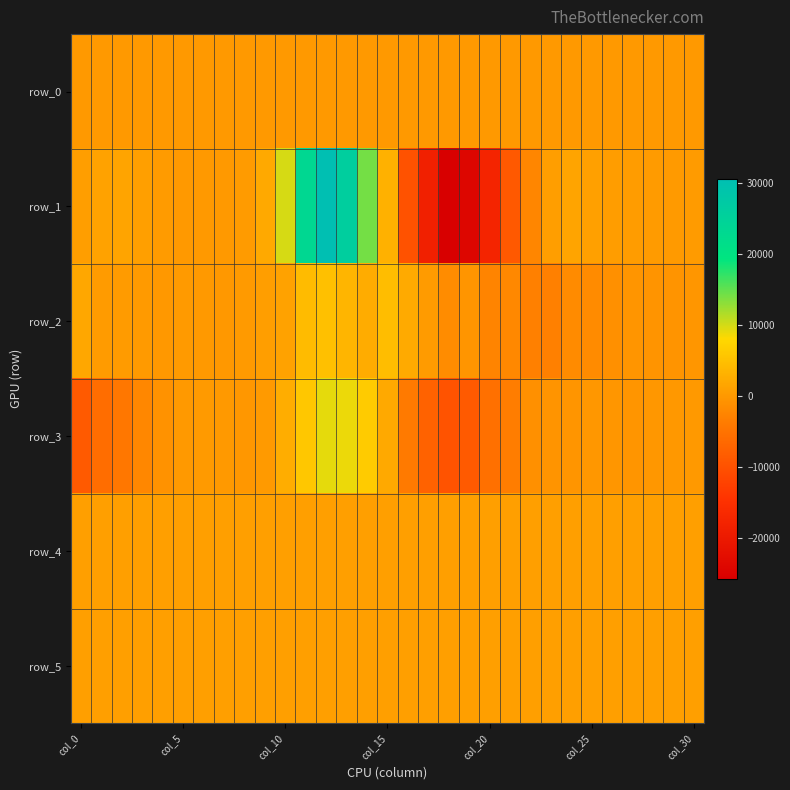

What is the minimum value for row_0?

54.9